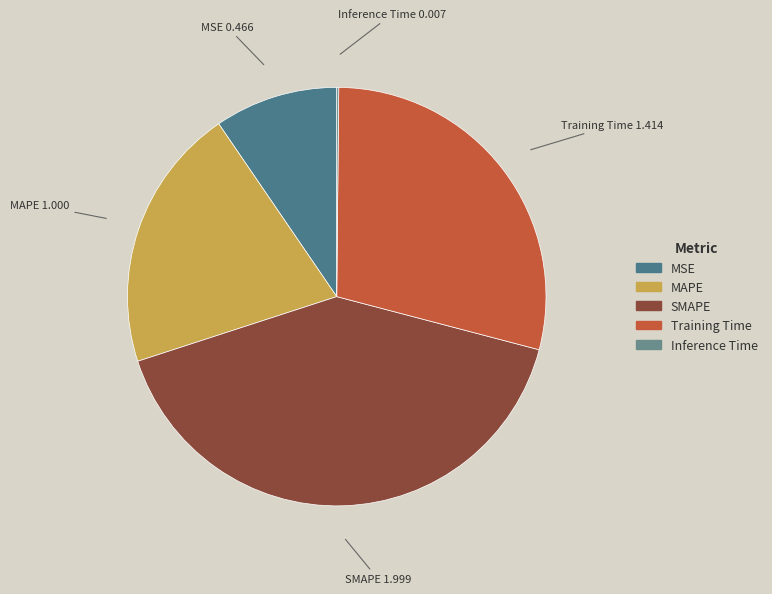

Approximately how many times larger is the value at Training Time compared to SMAPE?

0.7